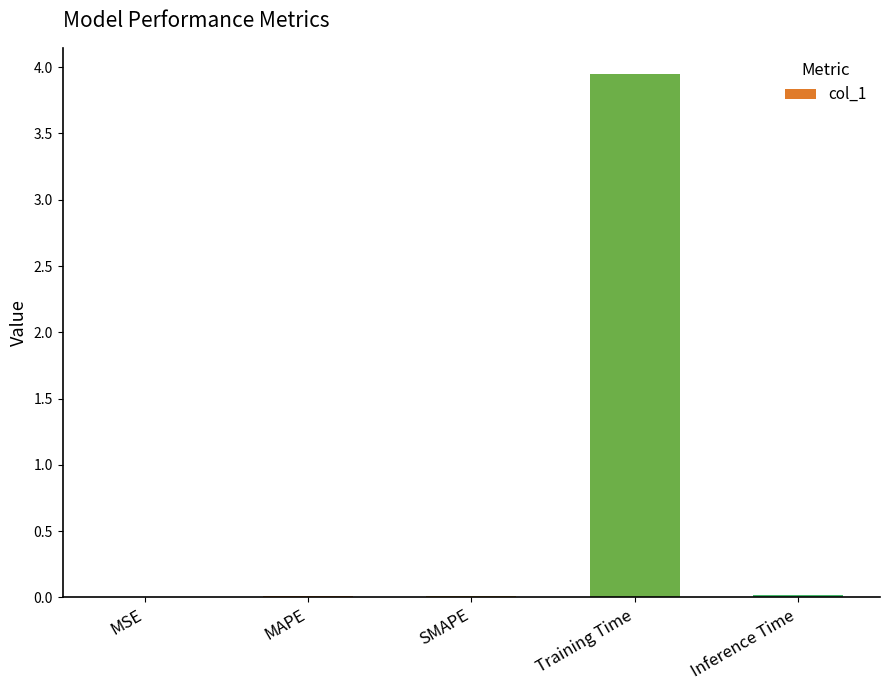

Is it true that the value at Inference Time is 0.0?

True